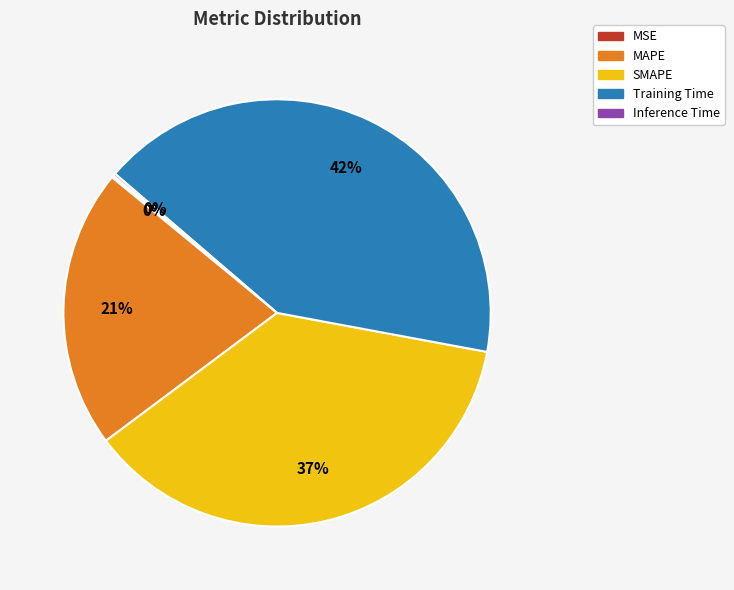

Which category has the biggest portion of the pie?

Training Time